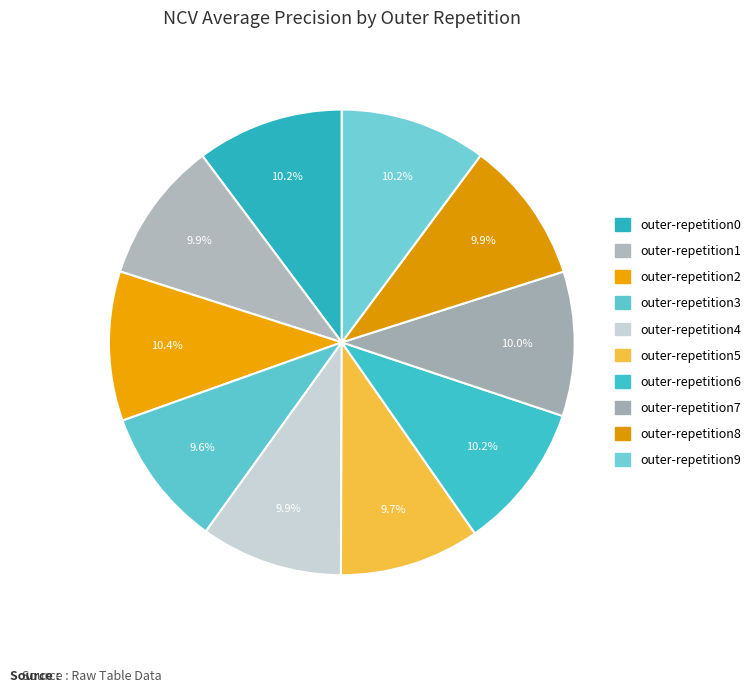

Rank the categories by value from lowest to highest.

outer-repetition3, outer-repetition5, outer-repetition1, outer-repetition4, outer-repetition8, outer-repetition7, outer-repetition9, outer-repetition6, outer-repetition0, outer-repetition2